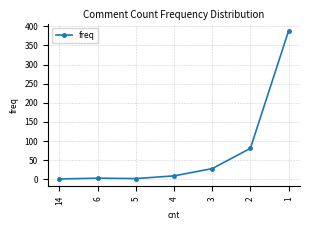

What is the change in value from 6 to 4?

+6